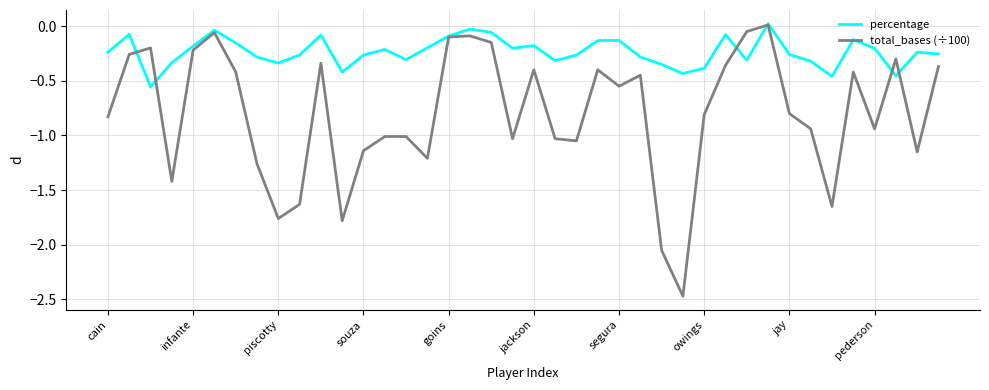

Which series has the widest spread of values?

total_bases (÷100)